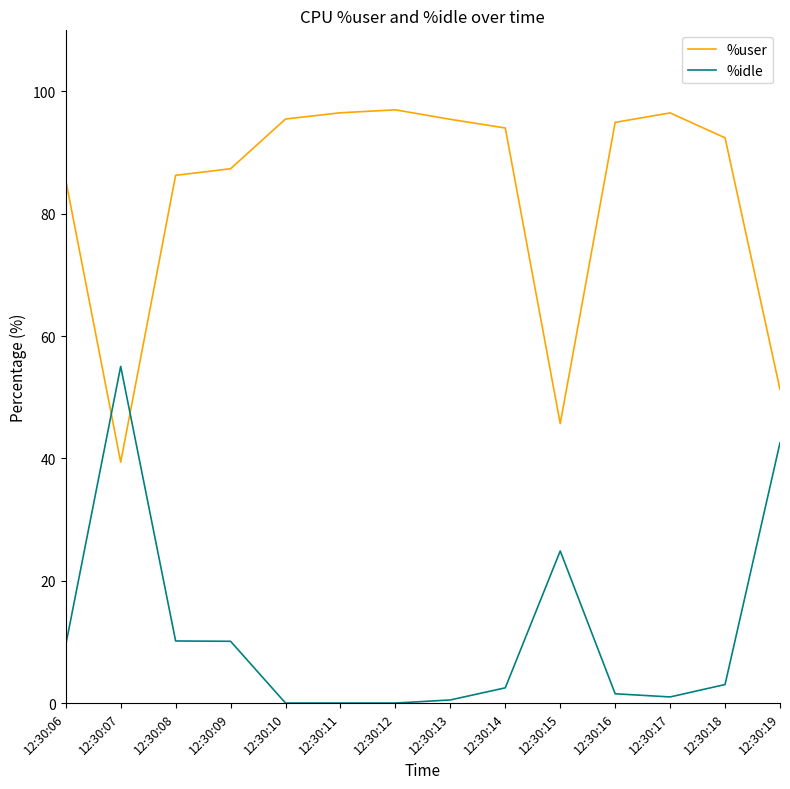

How many times do %user and %idle cross each other?

2